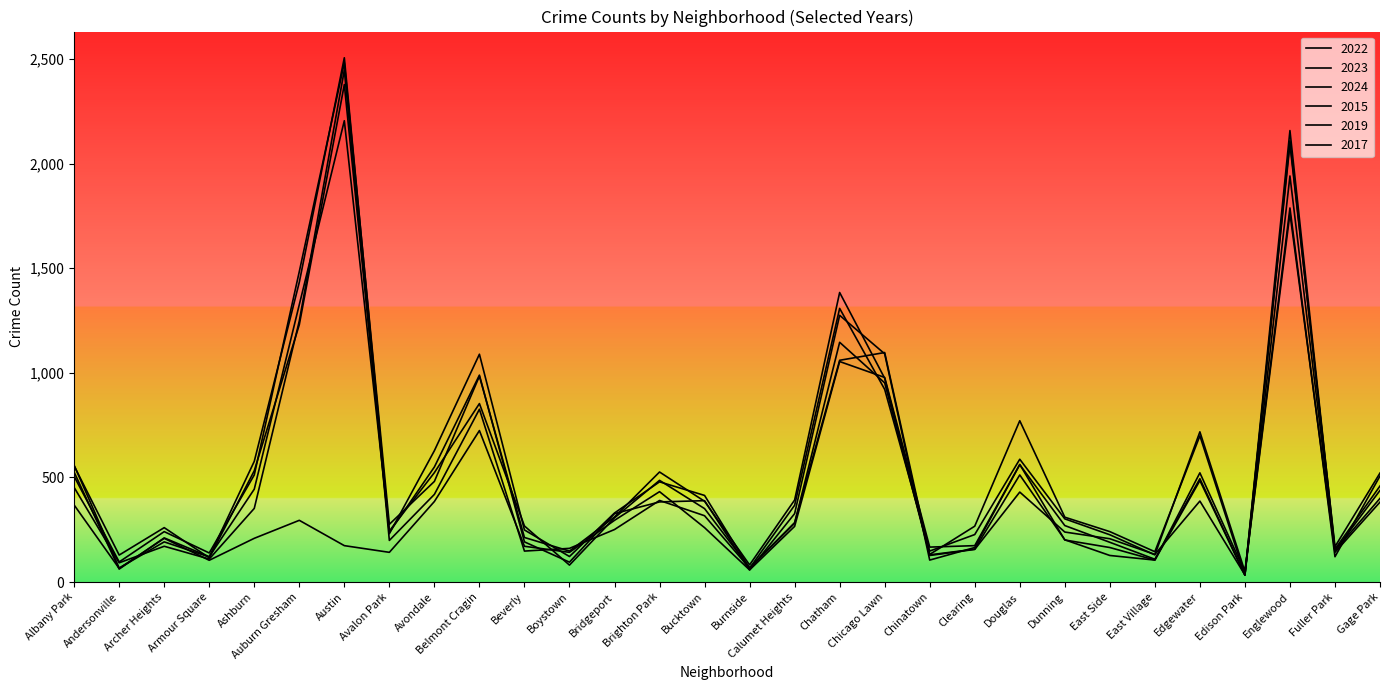

True or false: 2022 has a value of 15 at Burnside.

False